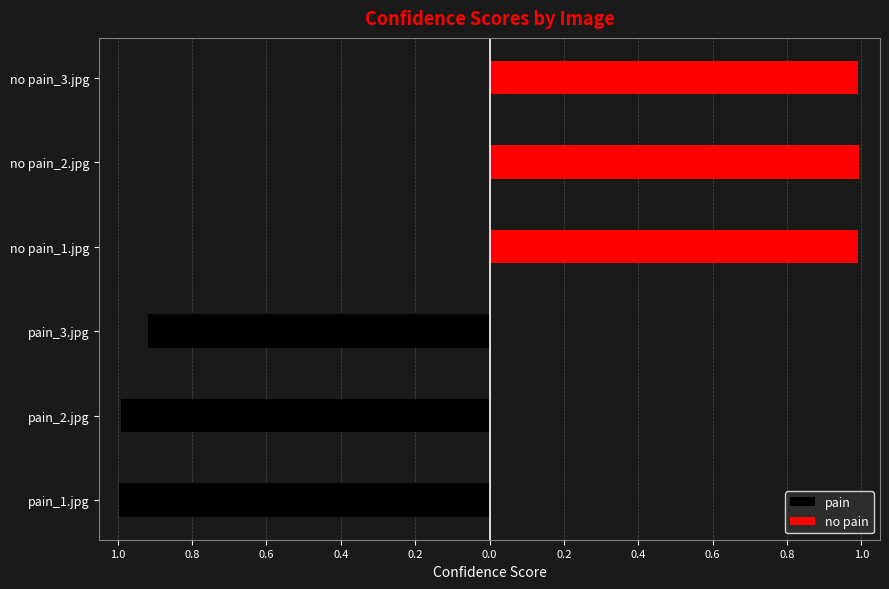

How many values in pain are below zero?

3